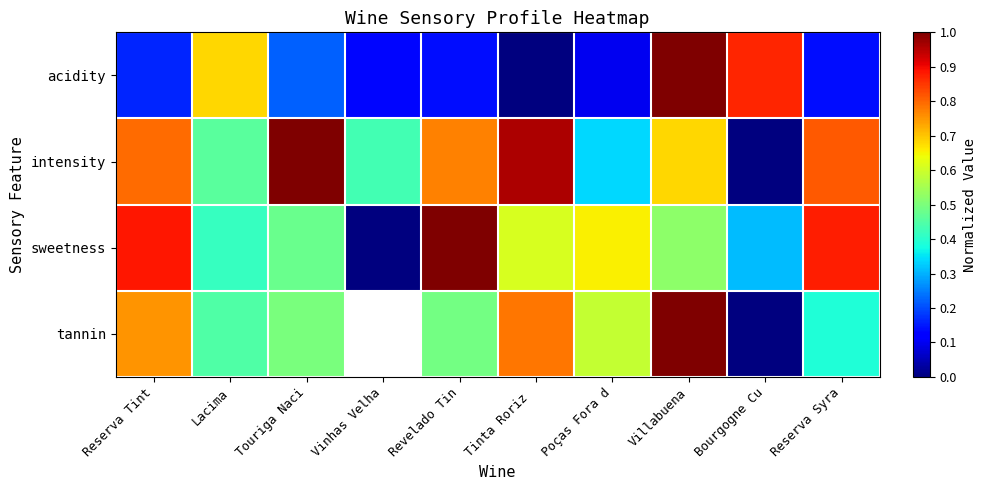

Rank the series at Poças Fora d from lowest to highest value.

acidity, intensity, tannin, sweetness